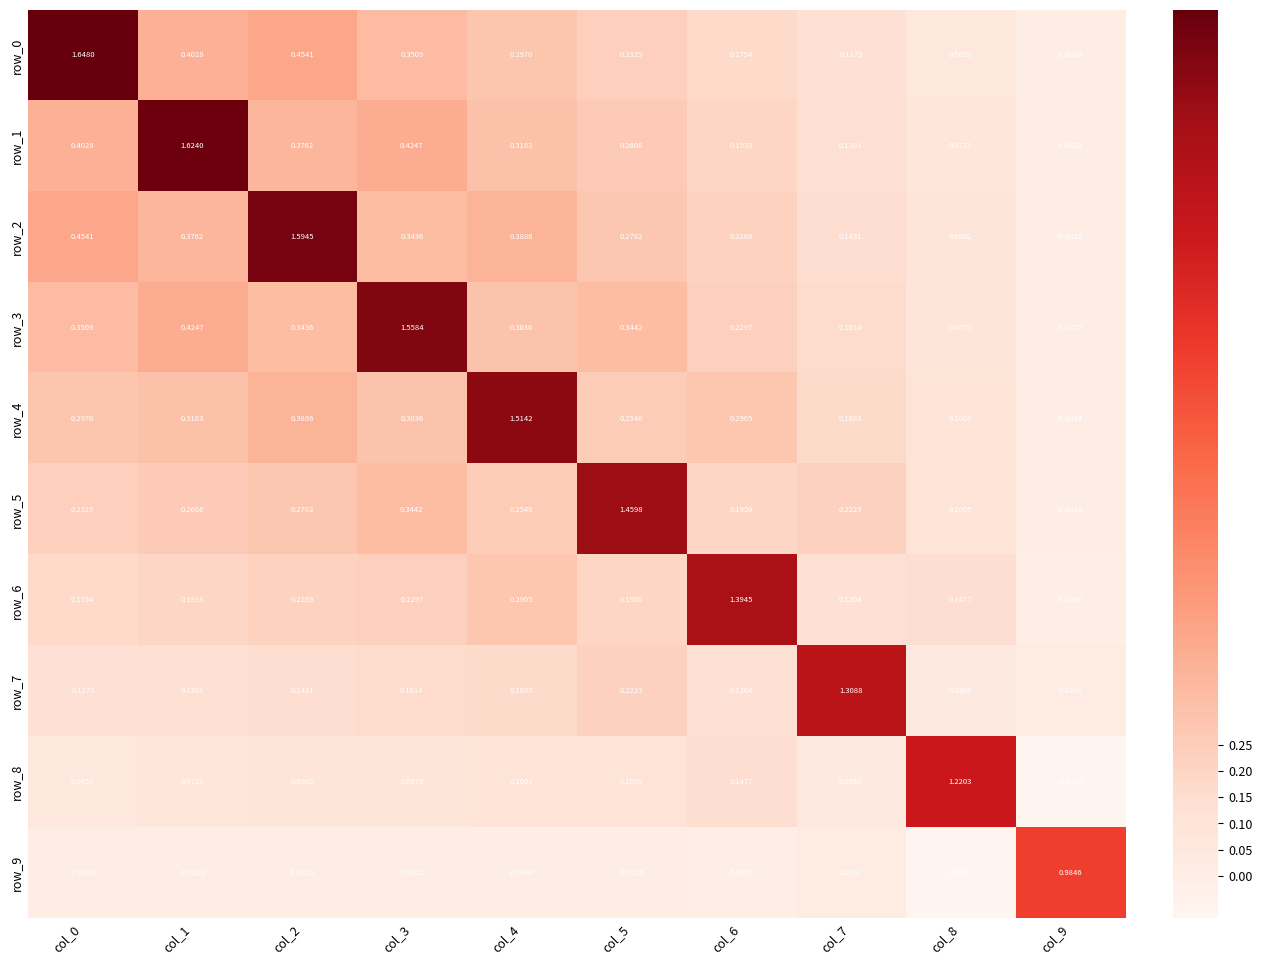

Is the value of row_1 at col_0 greater than the value of row_6 at col_3?

Yes